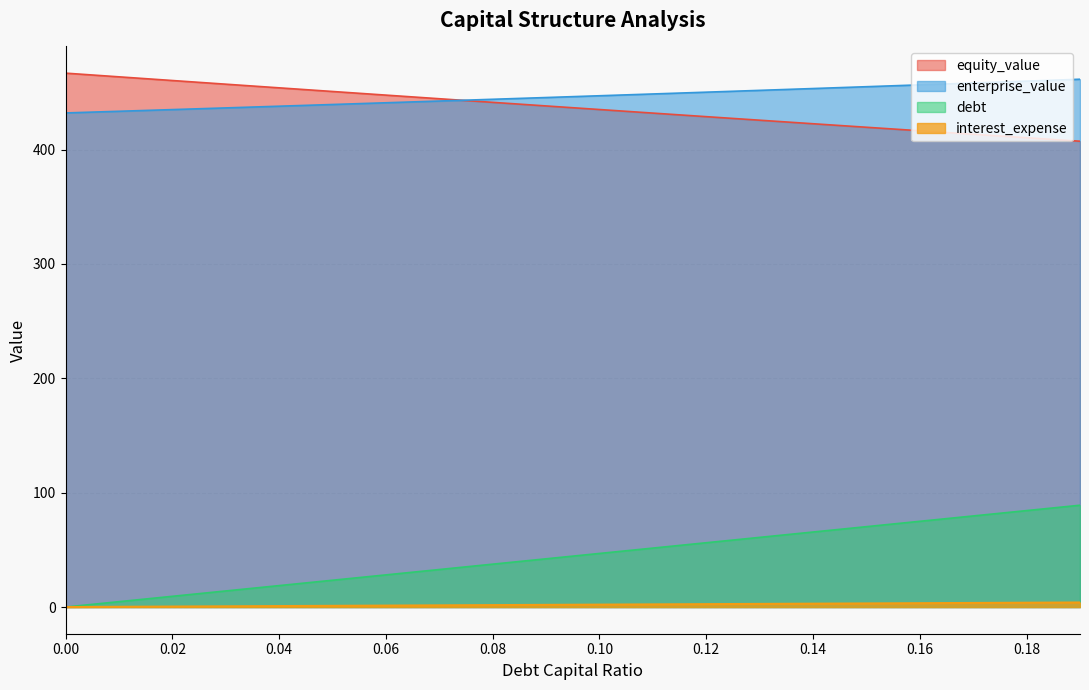

What is the spread (max minus min) of values at 0.01?

463.3